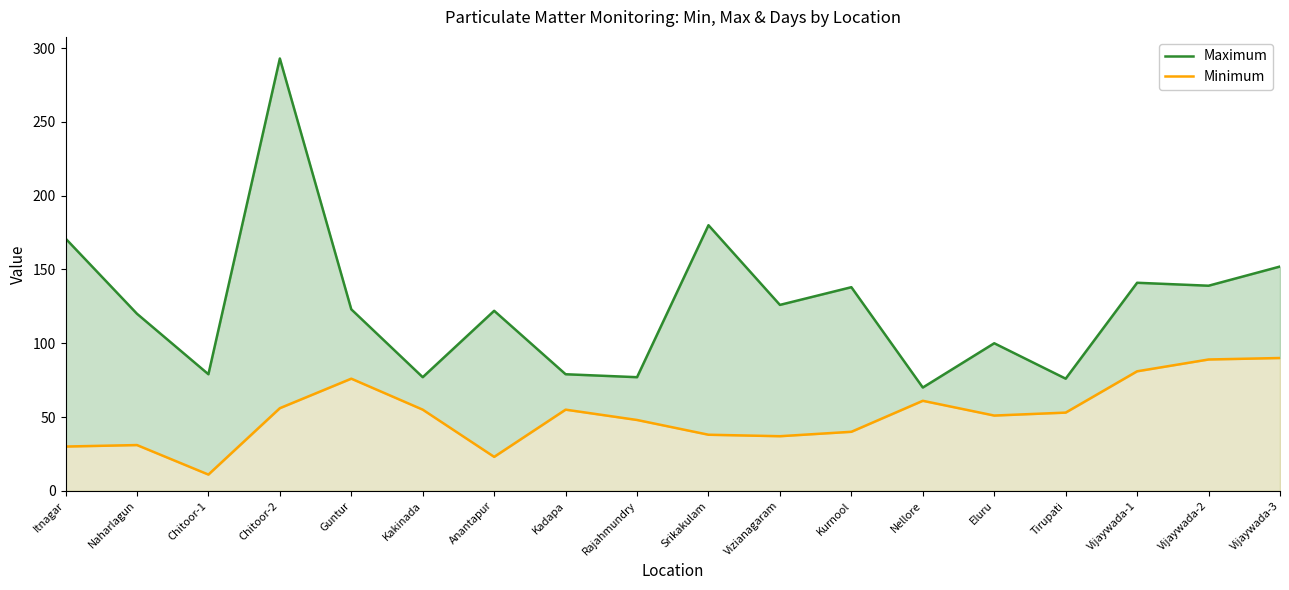

What are all the series names shown in the legend?

Maximum, Minimum